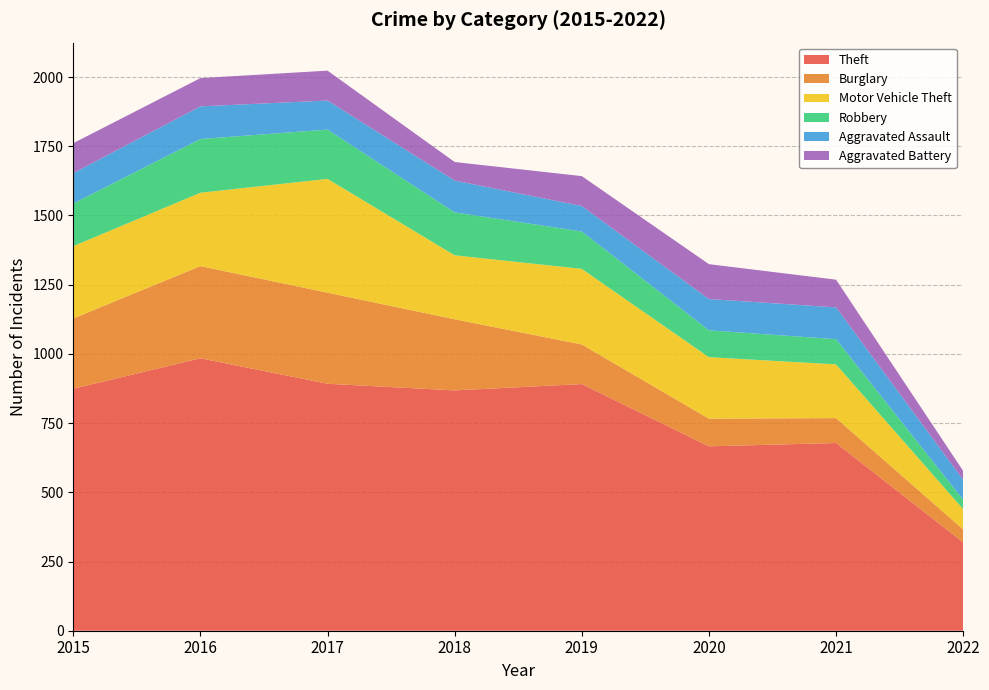

Reading left to right, transcribe all the data shown in this chart.

Theft: 2015=874	2016=984	2017=892	2018=868	2019=891	2020=666	2021=678	2022=319
Burglary: 2015=254	2016=333	2017=329	2018=257	2019=143	2020=100	2021=90	2022=47
Motor Vehicle Theft: 2015=261	2016=265	2017=411	2018=231	2019=273	2020=222	2021=194	2022=73
Robbery: 2015=154	2016=194	2017=178	2018=155	2019=135	2020=97	2021=91	2022=34
Aggravated Assault: 2015=110	2016=118	2017=105	2018=115	2019=92	2020=113	2021=115	2022=72
Aggravated Battery: 2015=108	2016=102	2017=108	2018=67	2019=108	2020=126	2021=100	2022=32